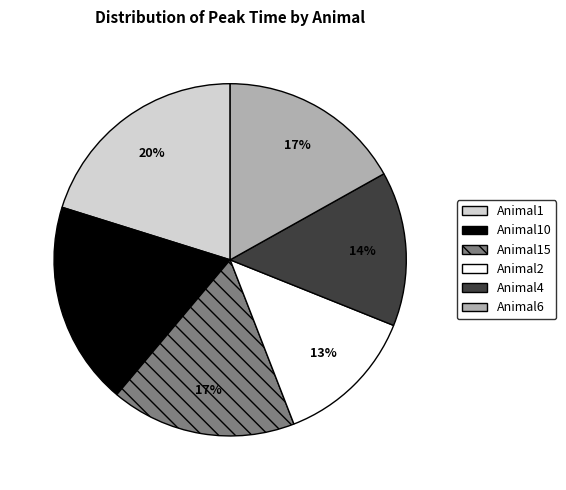

Does any single category account for the majority?

No